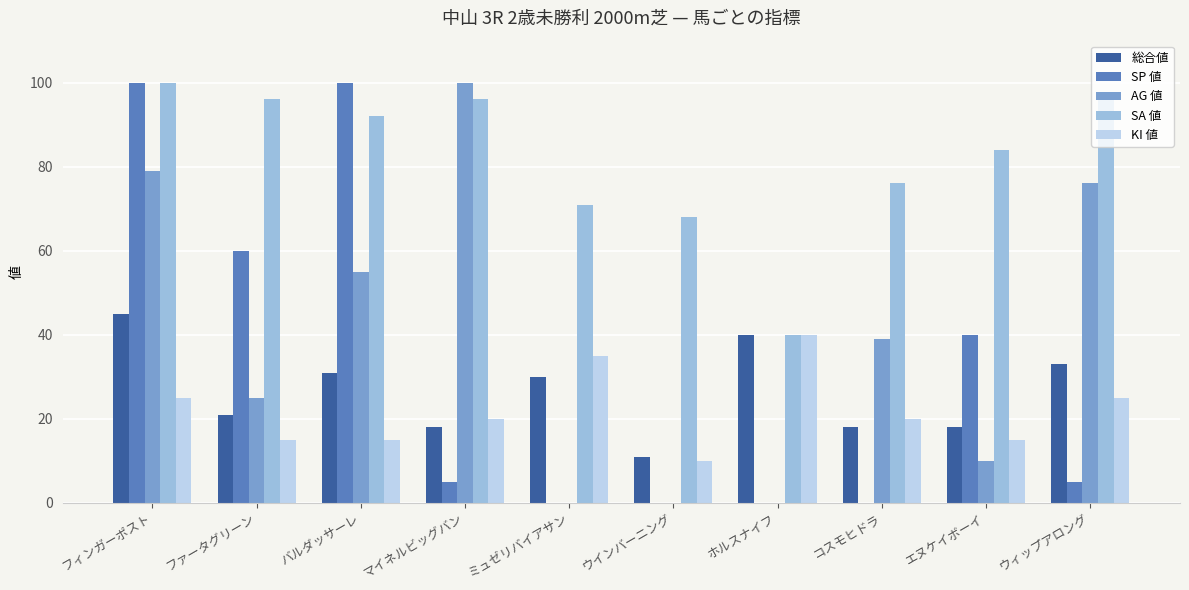

What are all the series names shown in the legend?

総合値, SP 値, AG 値, SA 値, KI 値